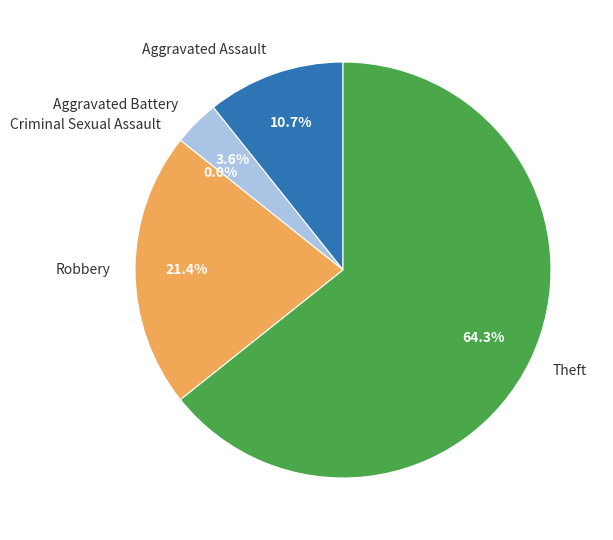

Which category accounts for the majority?

Theft